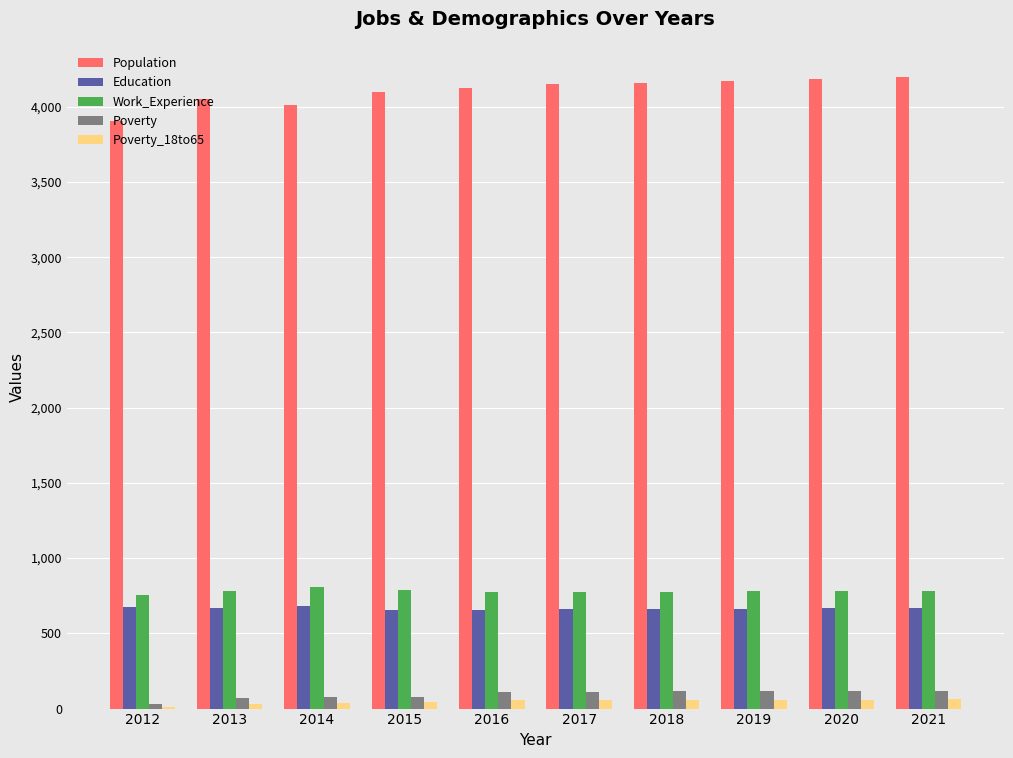

What is the highest value of the Population series?

4195